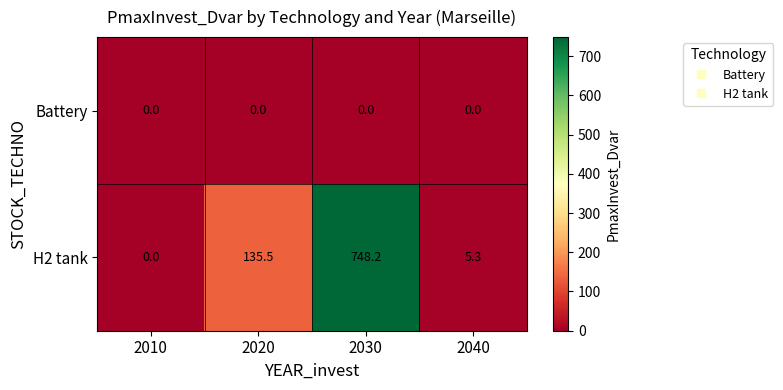

Reading left to right, transcribe all the data shown in this chart.

Battery: 2010=0.0	2020=0.0	2030=0.0	2040=0.0
H2 tank: 2010=0.0	2020=135.5	2030=748.2	2040=5.3